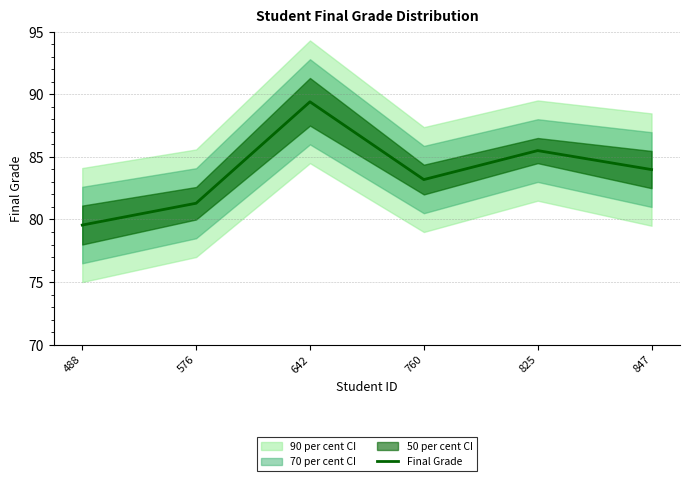

What is the value of the 1st point from the left?

79.6